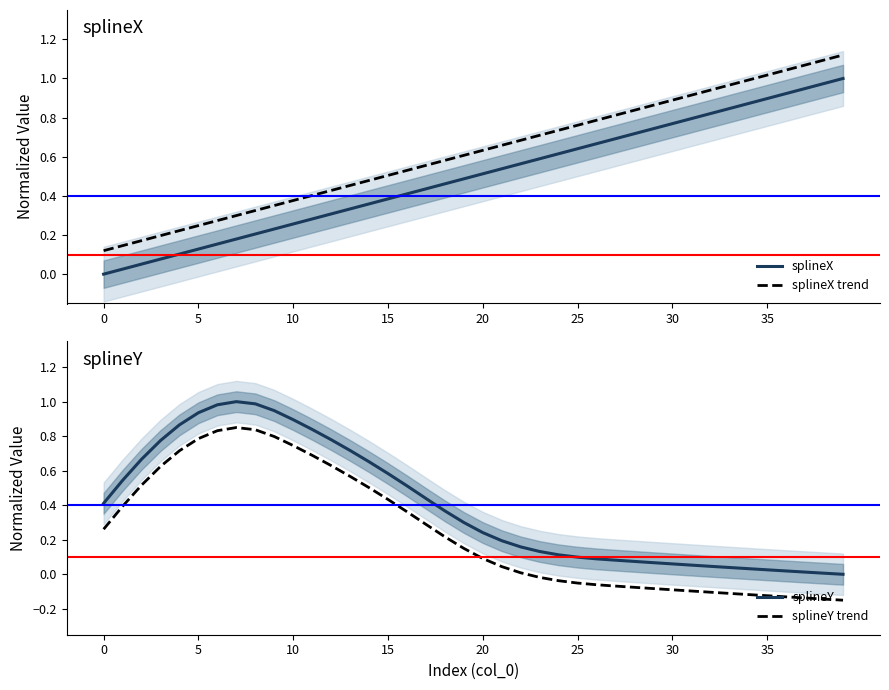

Rank the series by their maximum value, from lowest to highest.

splineY trend, splineX, splineY, splineX trend